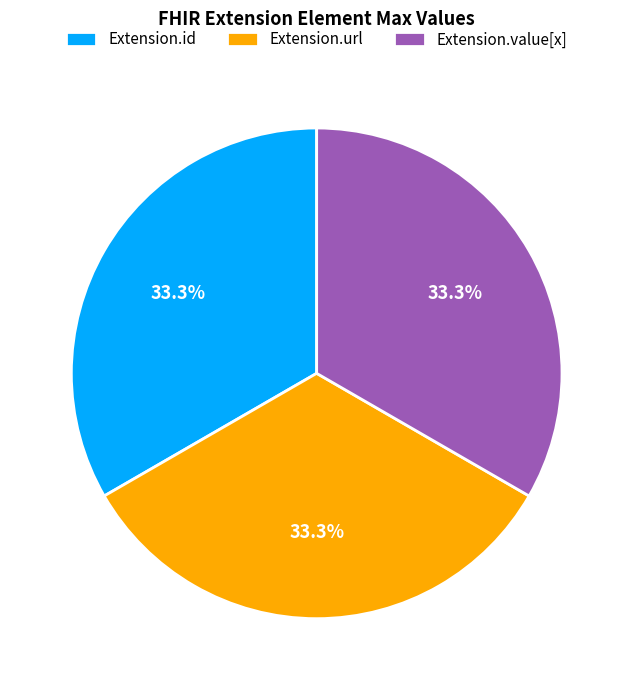

What is the total percentage of Extension.id and Extension.url?

66.7%